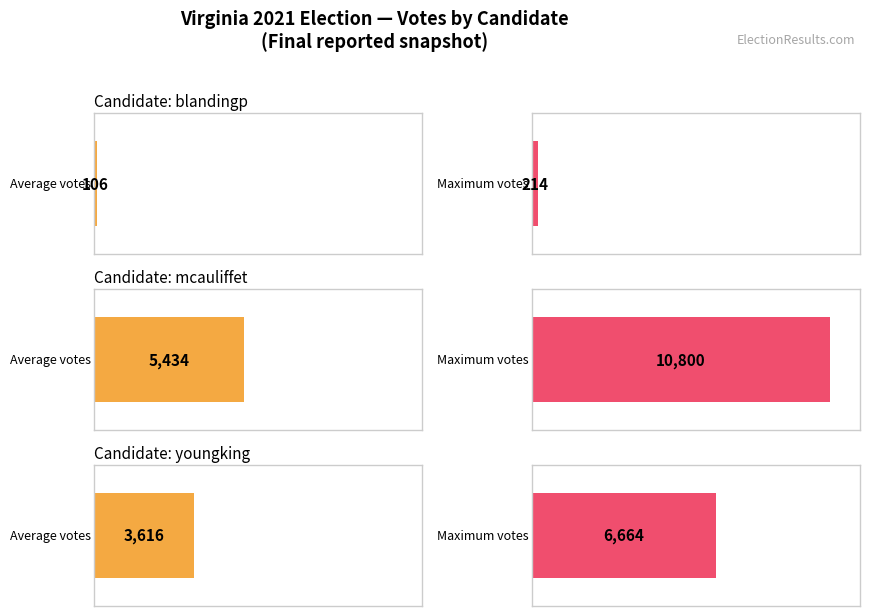

Rank the series by their average value, from highest to lowest.

mcauliffet, youngking, blandingp